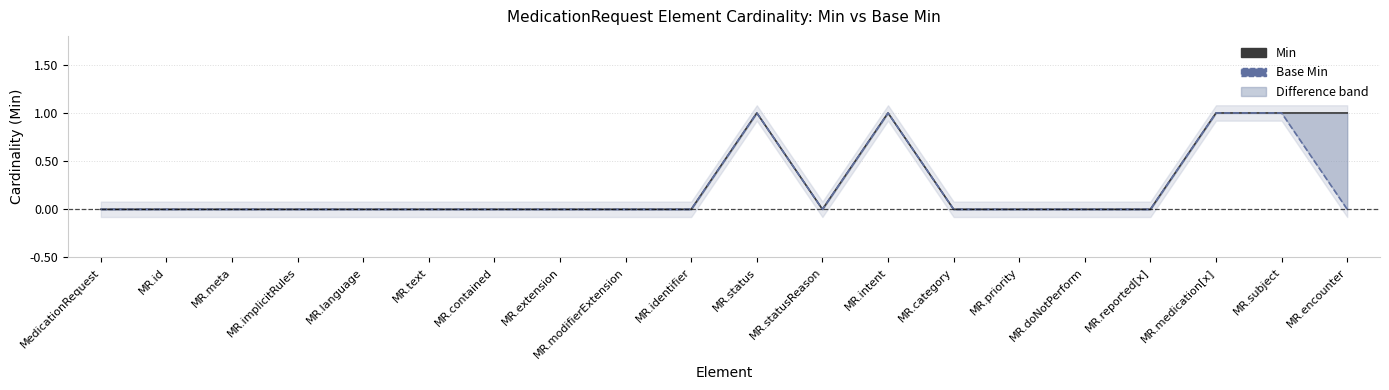

At which category is the sum across all series the highest?

MR.status